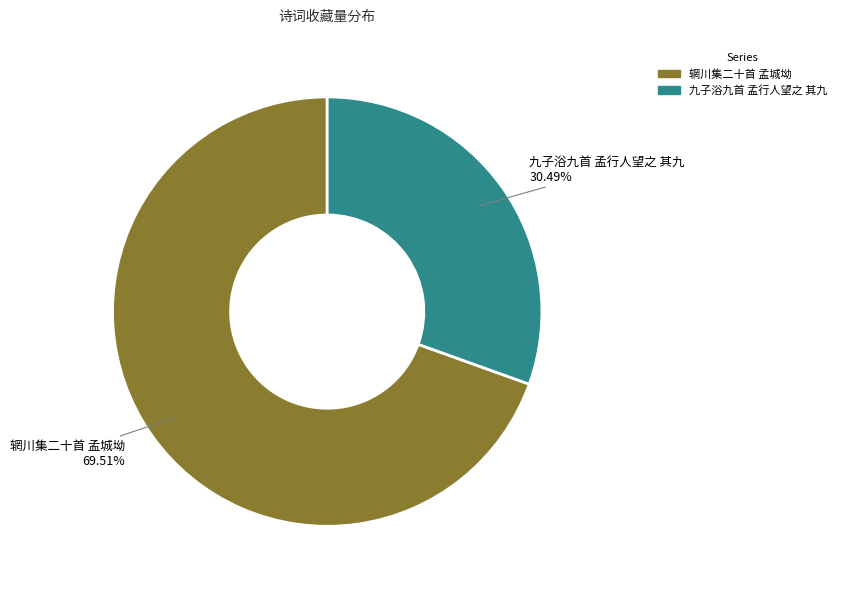

To the nearest percent, what is the difference between the largest and smallest slice percentages?

39%